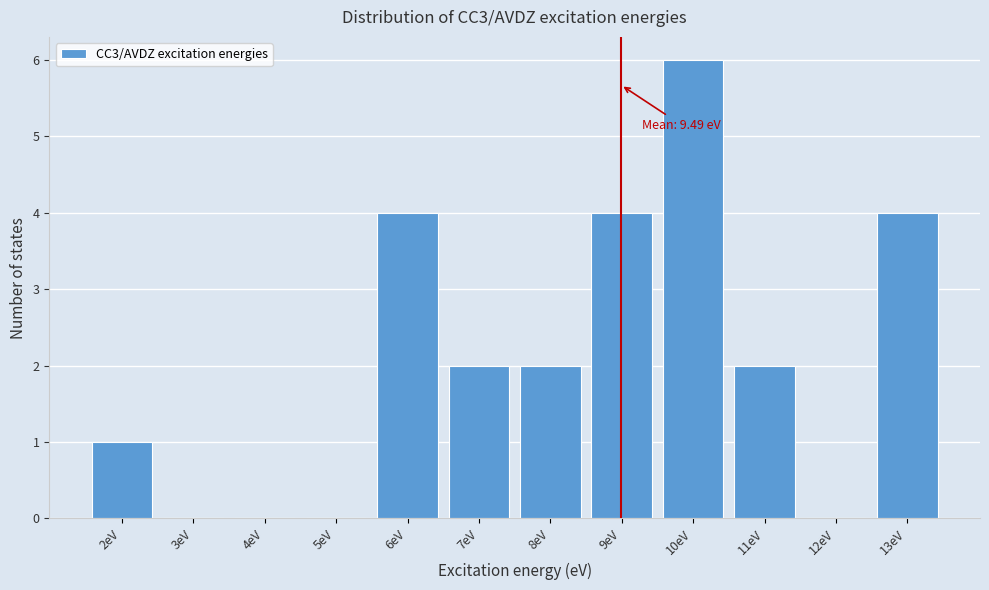

Reading left to right, list all the values displayed in this chart.

2eV=1	3eV=0	4eV=0	5eV=0	6eV=4	7eV=2	8eV=2	9eV=4	10eV=6	11eV=2	12eV=0	13eV=4